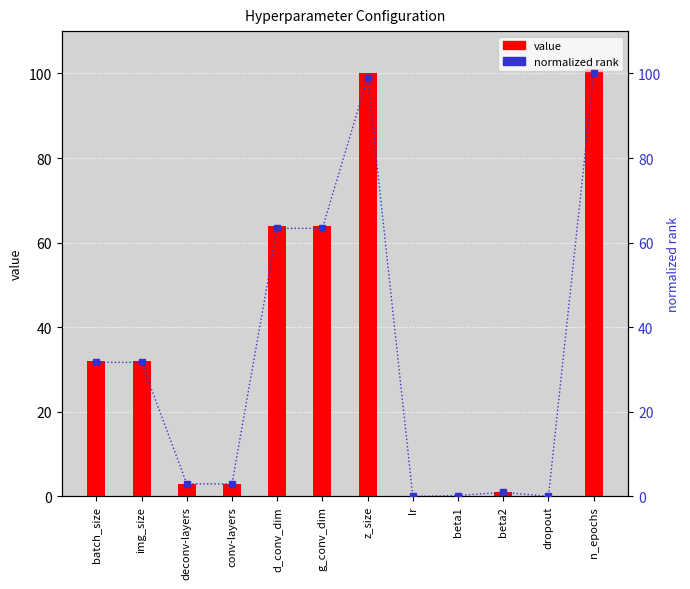

Rank the categories by normalized rank value from lowest to highest.

dropout, lr, beta1, beta2, deconv-layers, conv-layers, batch_size, img_size, d_conv_dim, g_conv_dim, z_size, n_epochs